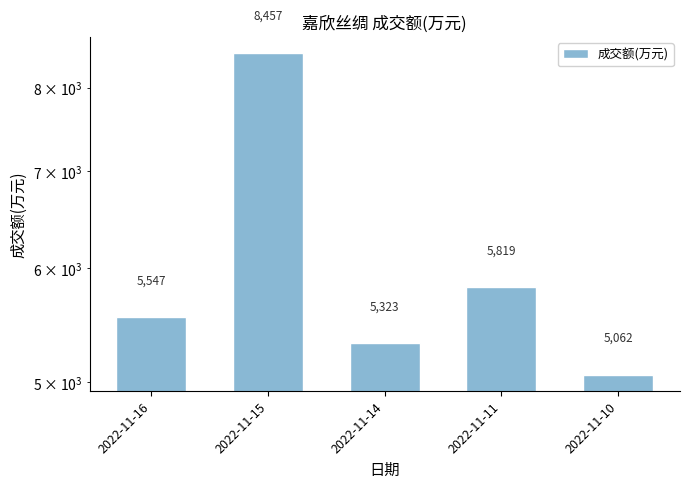

What is the sum of the values at 2022-11-16 and 2022-11-14?

10870